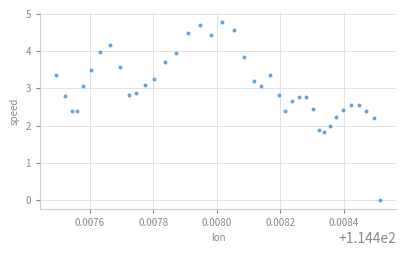

What is the range of Y values (max minus min)?

4.8